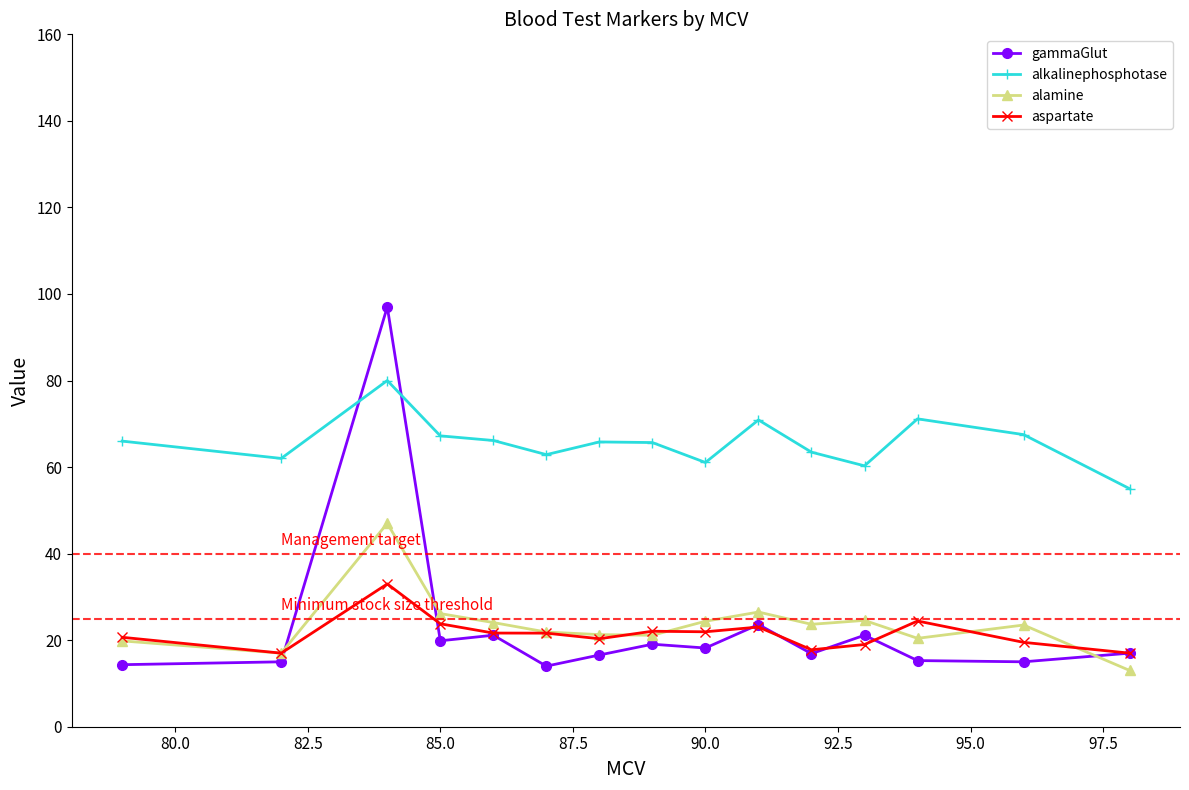

Which series has the largest total across all categories?

alkalinephosphotase